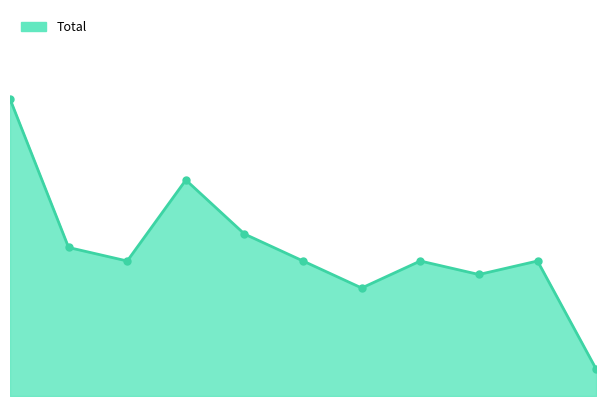

What is the difference between the maximum and second lowest values?

14